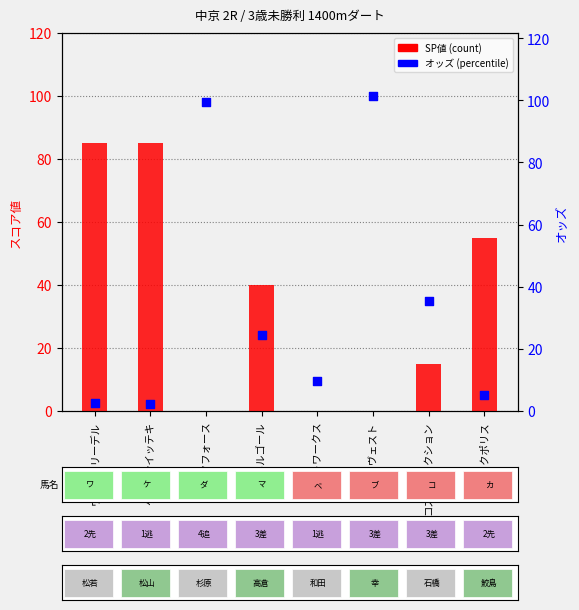

Which series has the largest total across all categories?

オッズ